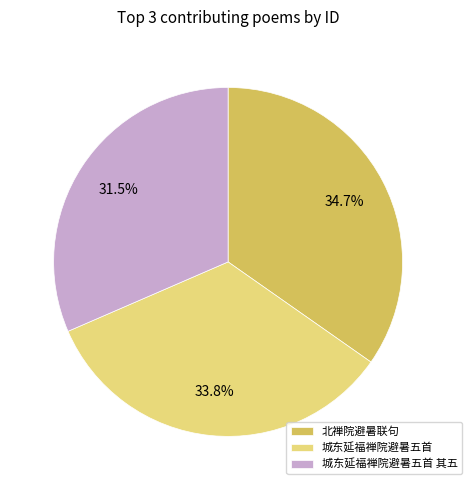

Is the sum of 城东延福禅院避暑五首 其五 and 城东延福禅院避暑五首 greater than half?

Yes